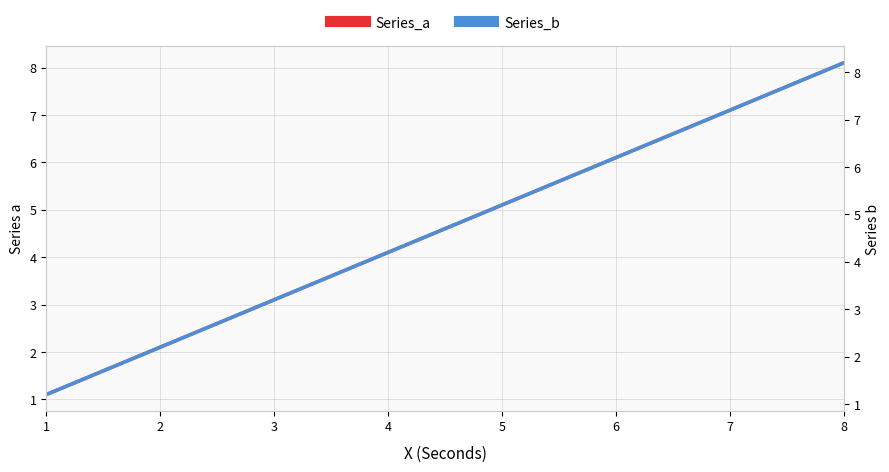

At which label does Series_b reach its minimum?

1